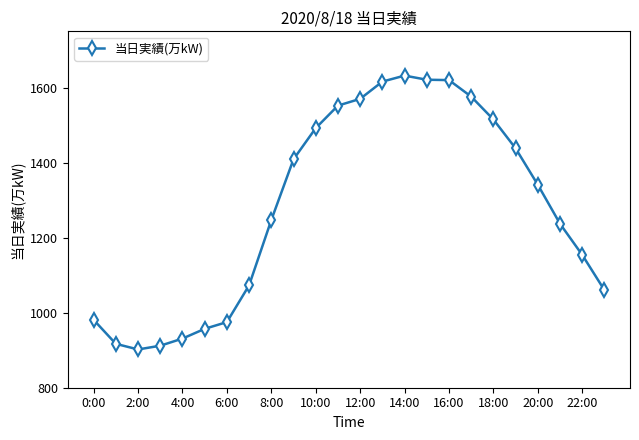

What is the minimum value shown in the chart?

902